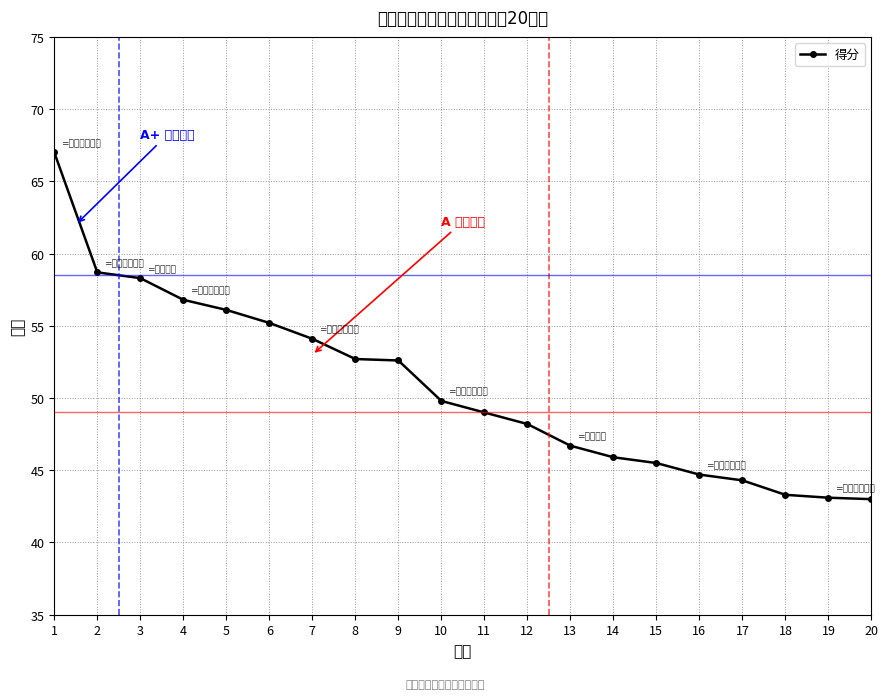

Which category has the highest value across all series?

1